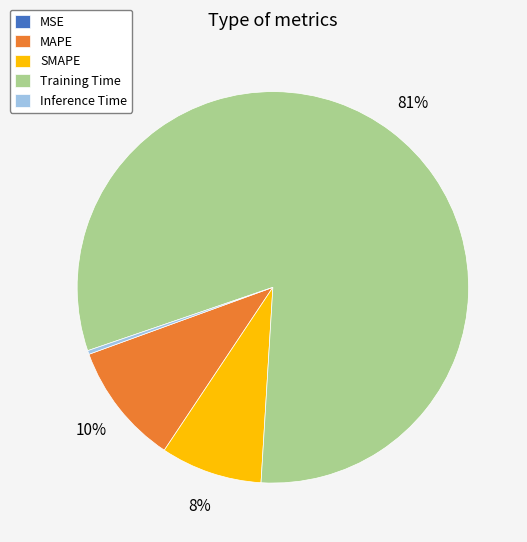

Do MAPE and Inference Time together represent more than half of the pie?

No